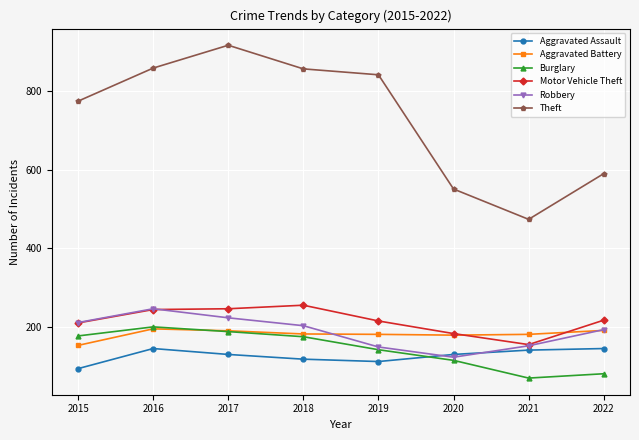

What is the sum of all Theft values?

5860